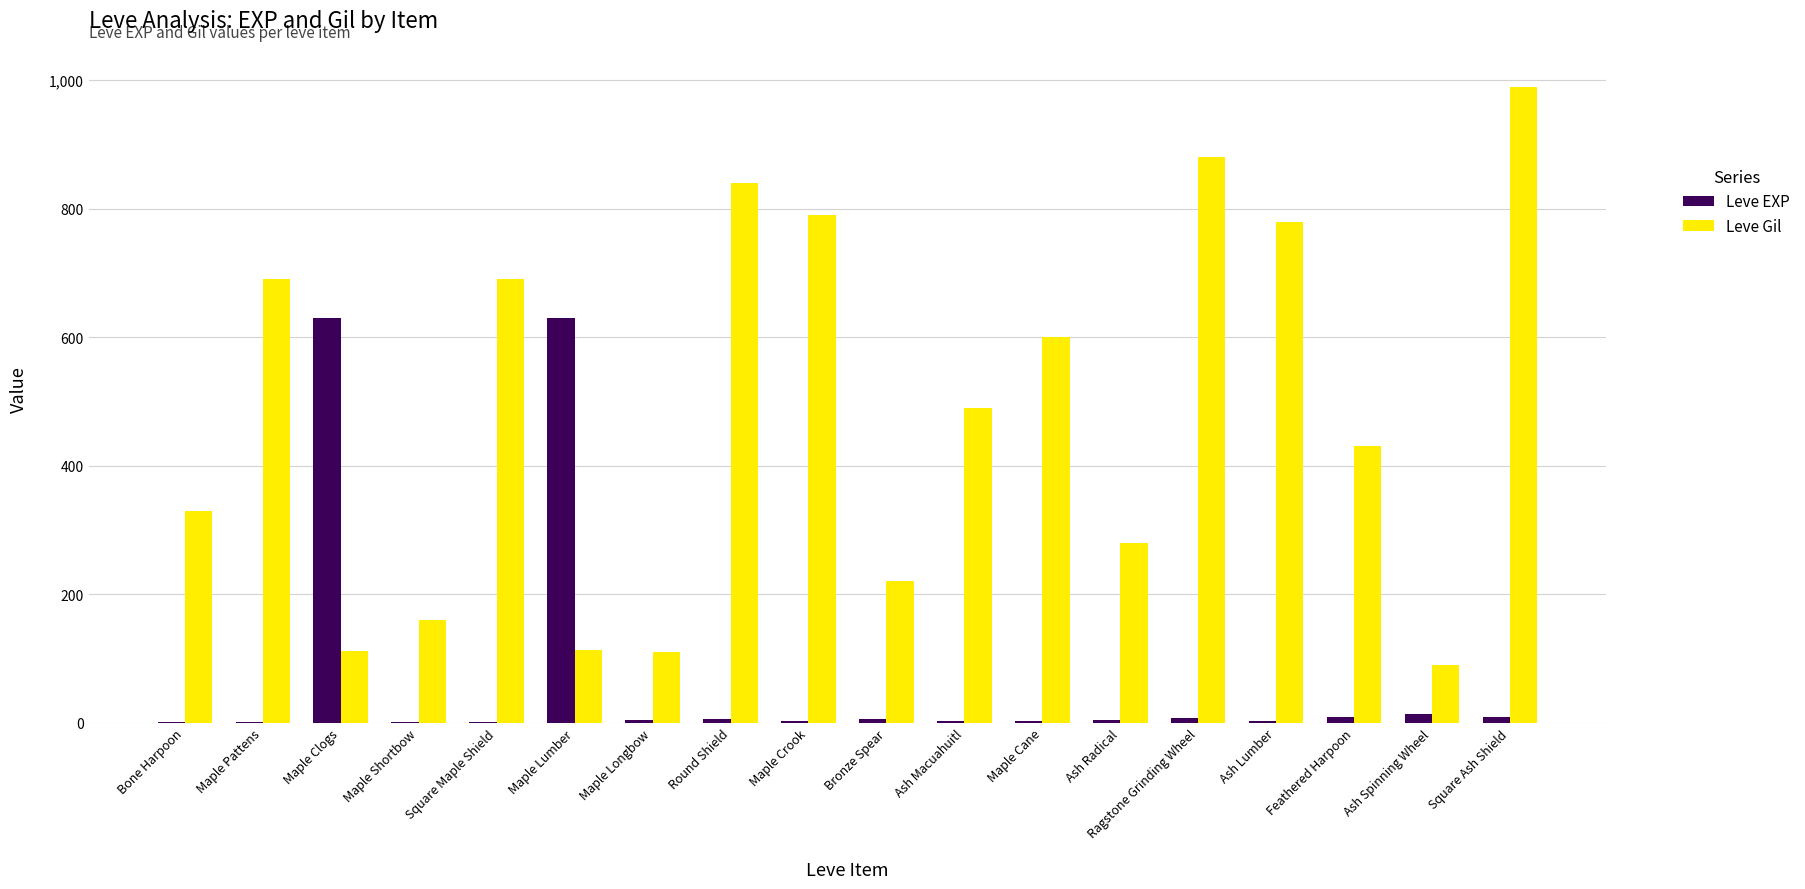

Which series changed the most between Ash Macuahuitl and Ragstone Grinding Wheel?

Leve Gil